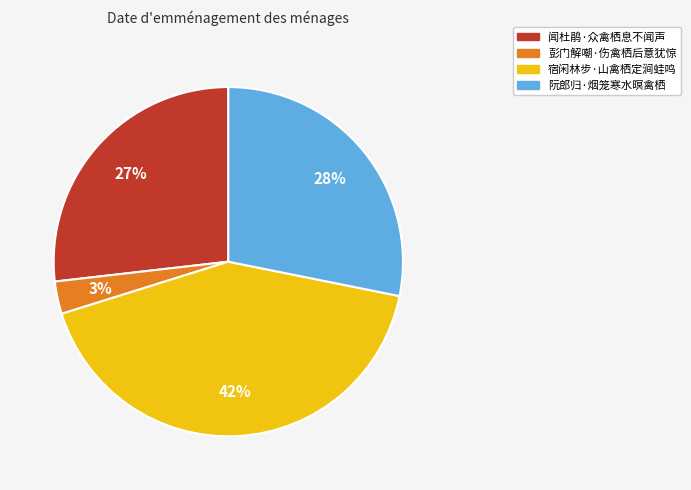

Is there any slice that represents more than half of the pie?

No